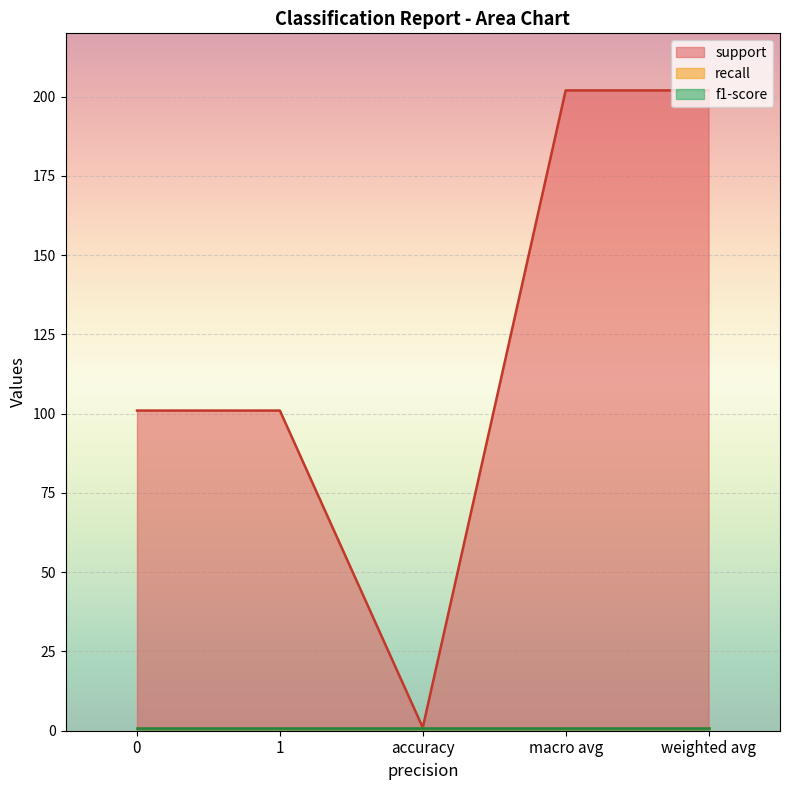

What is the sum of all recall values?

5